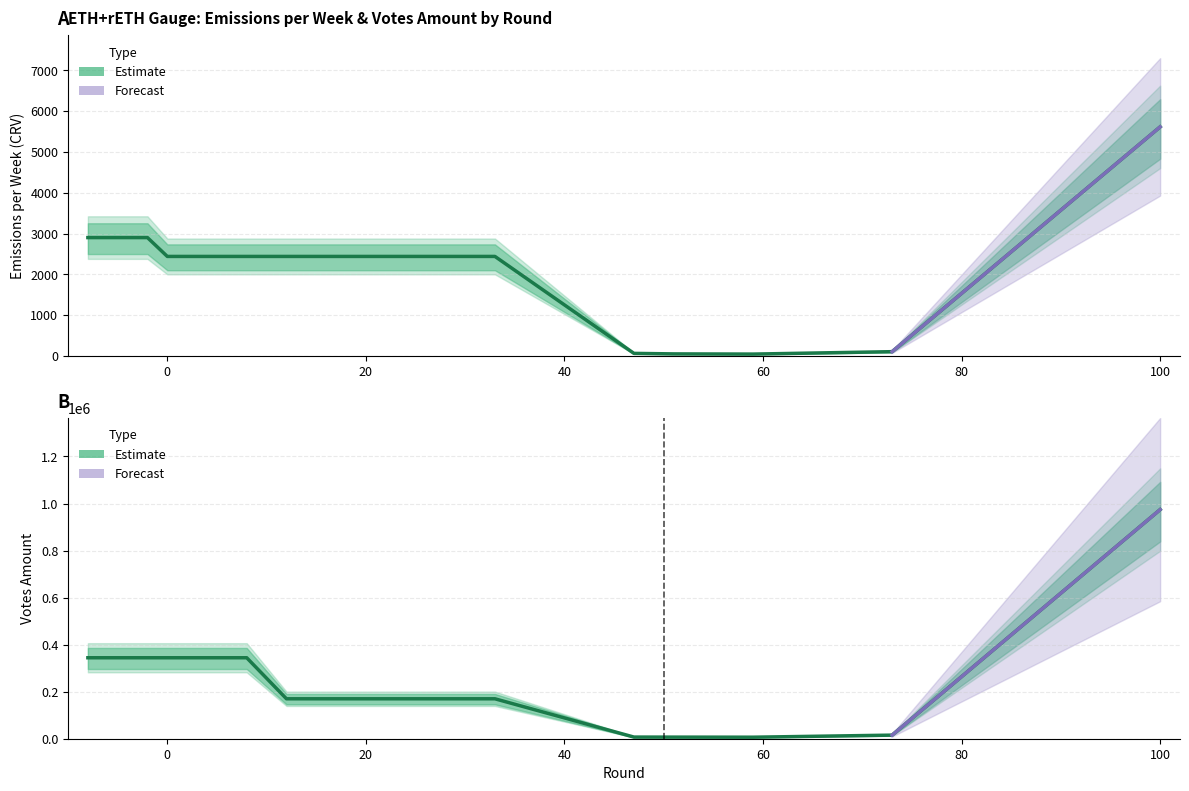

The value at 18 is 98242.4. True or false?

False